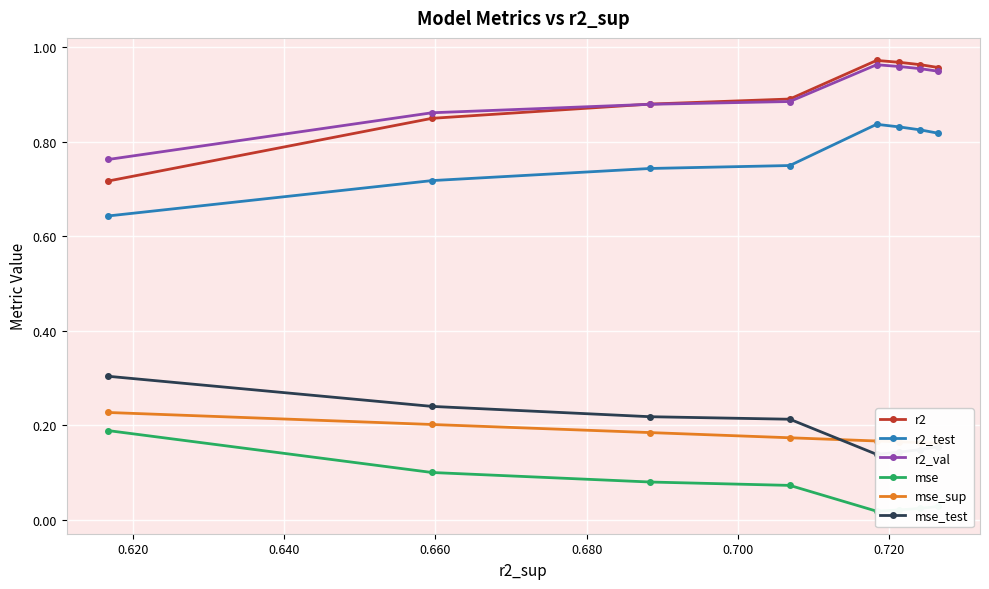

True or false: r2_test and r2_val intersect in this chart.

False